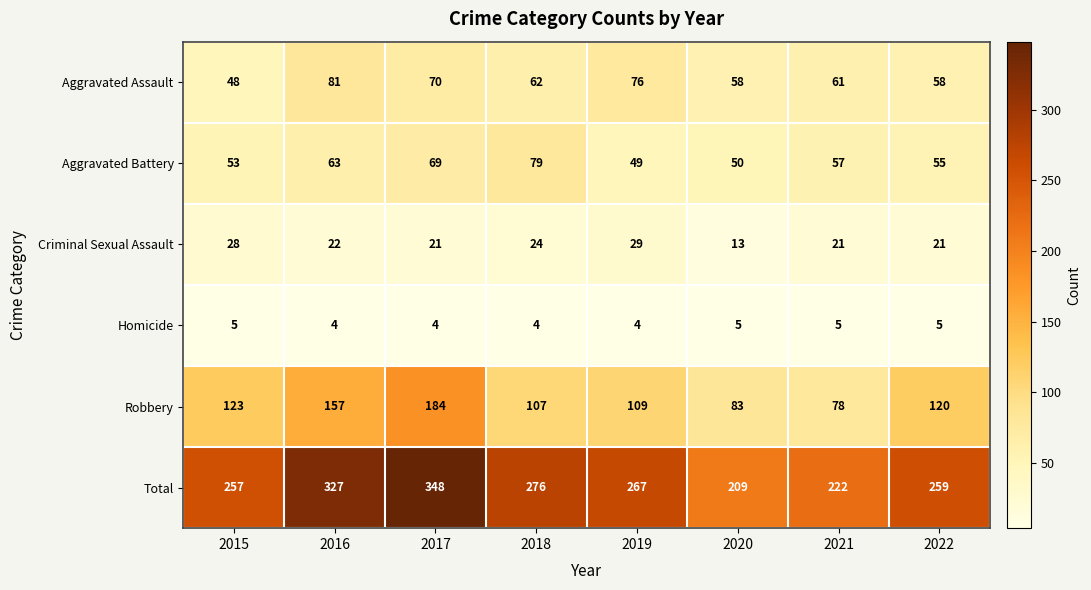

Where does the Total series first go above 267?

2016